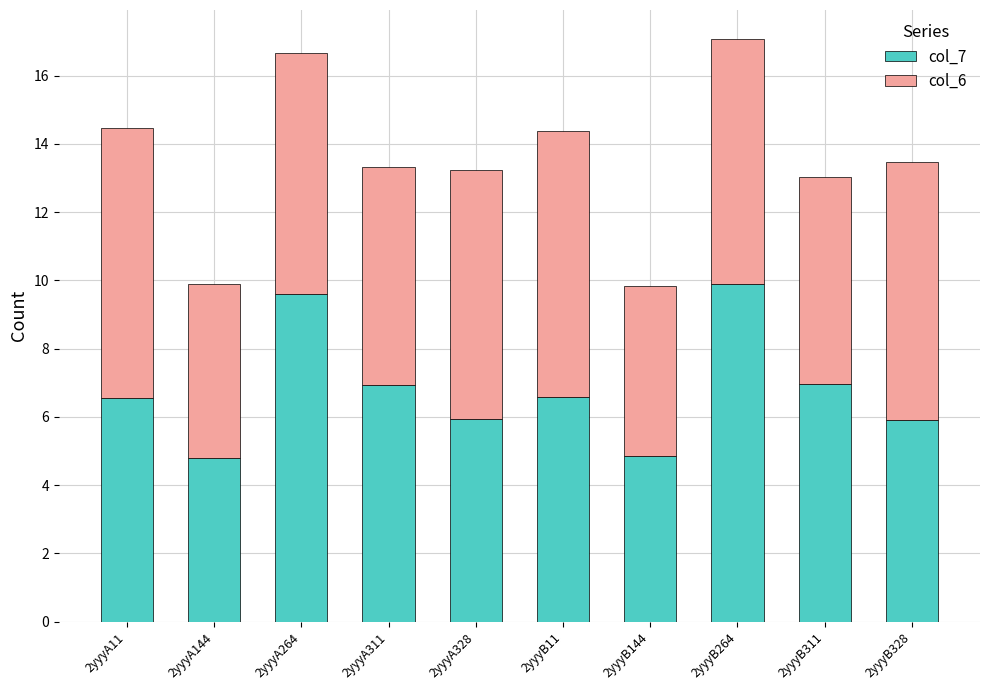

What is the sum of all col_7 values?

68.0